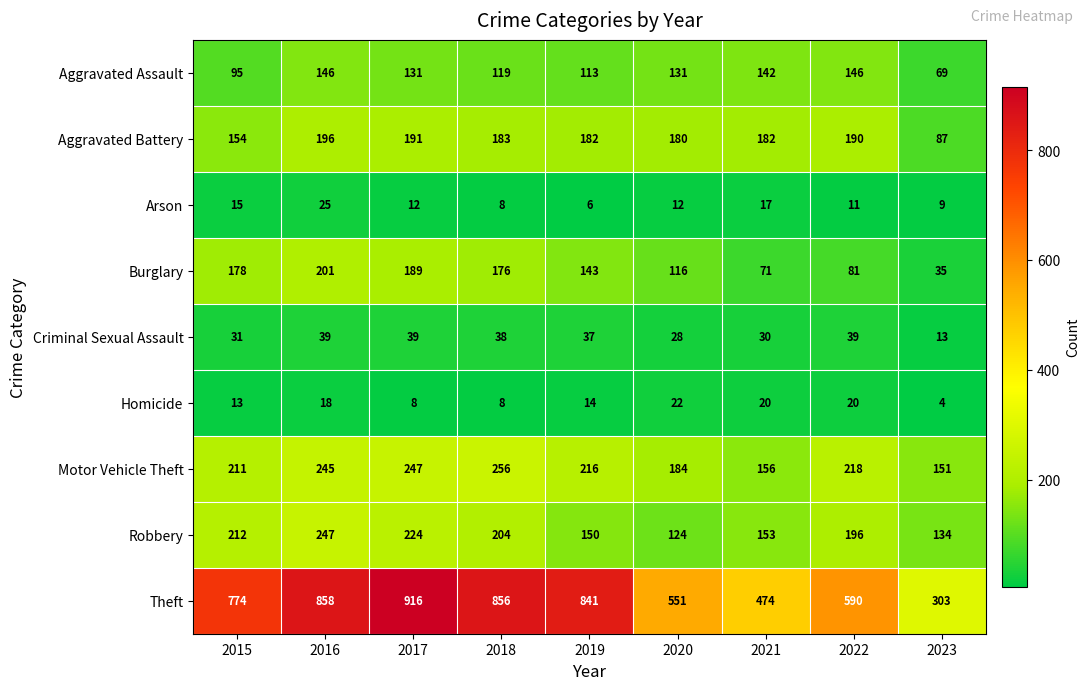

What is the difference between the Homicide values at 2016 and 2019?

4